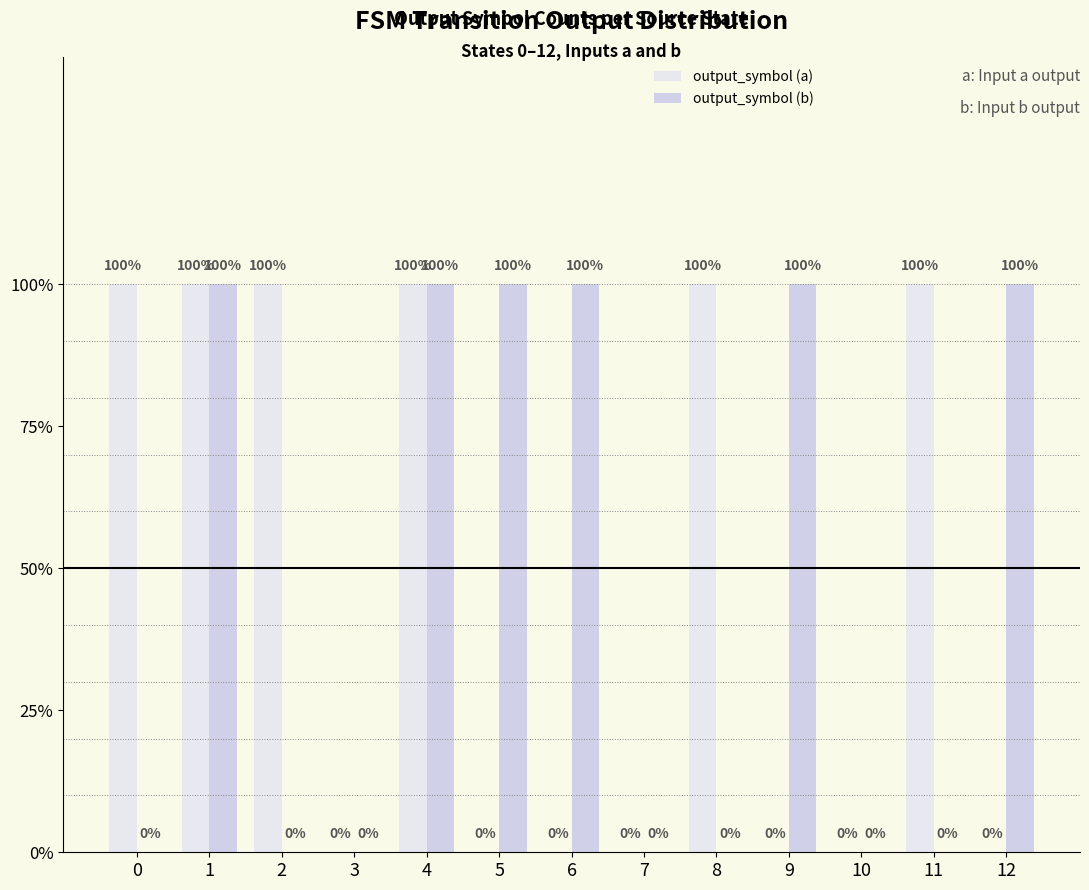

Does the chart contain stacked bars?

No